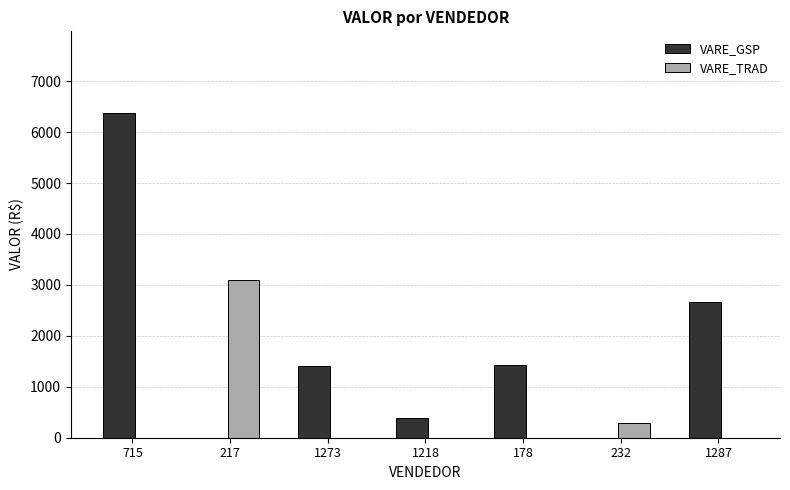

What is the difference between the VARE_GSP values at 178 and 1218?

1036.6